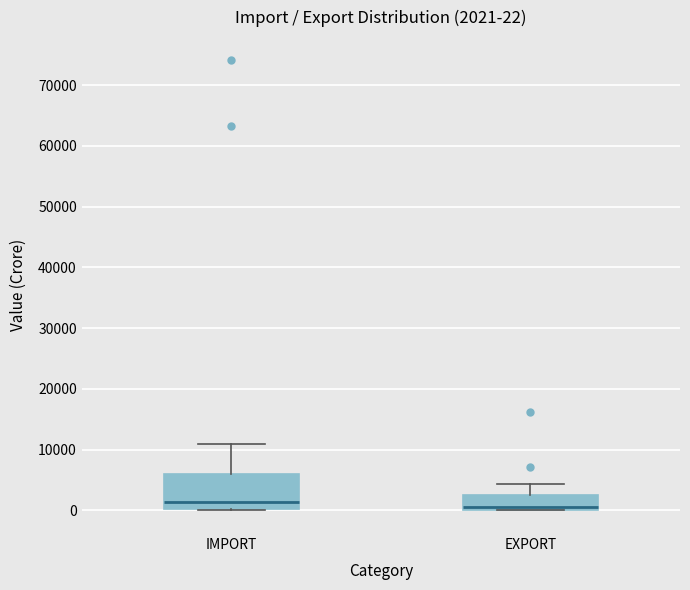

Comparing the boxes themselves (not the whiskers), which one is the tallest?

IMPORT